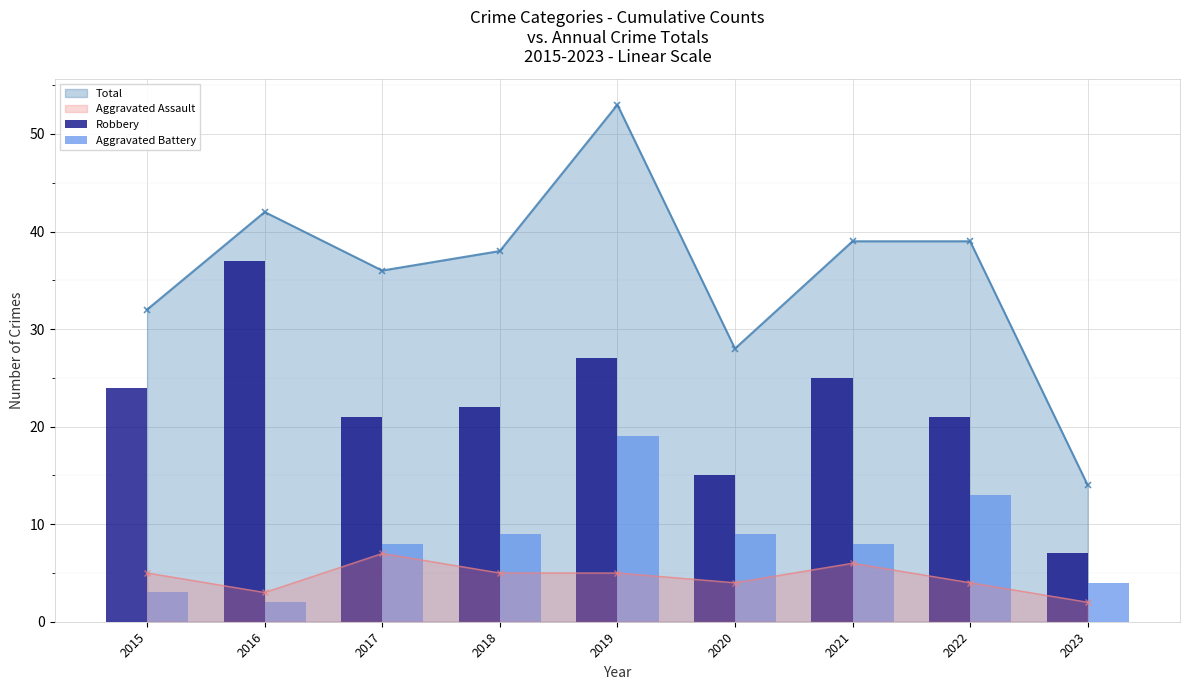

True or false: Robbery has a value of 25 at 2021.

True